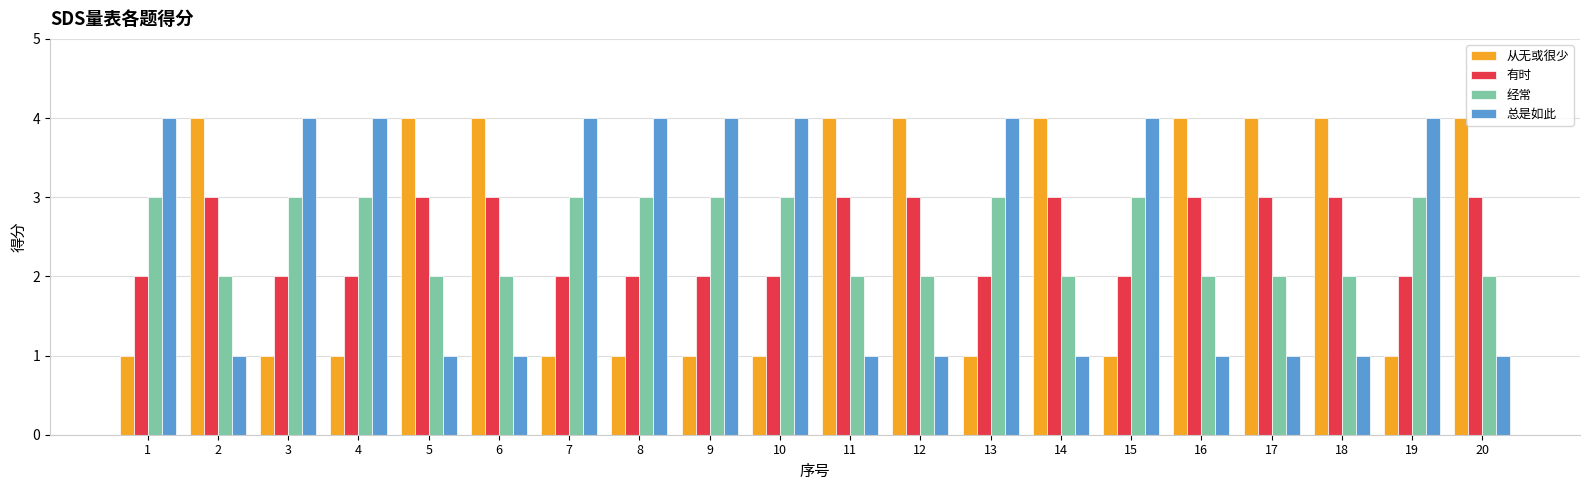

Reading left to right, extract all data points from this chart.

从无或很少: 1	4	1	1	4	4	1	1	1	1	4	4	1	4	1	4	4	4	1	4
有时: 2	3	2	2	3	3	2	2	2	2	3	3	2	3	2	3	3	3	2	3
经常: 3	2	3	3	2	2	3	3	3	3	2	2	3	2	3	2	2	2	3	2
总是如此: 4	1	4	4	1	1	4	4	4	4	1	1	4	1	4	1	1	1	4	1